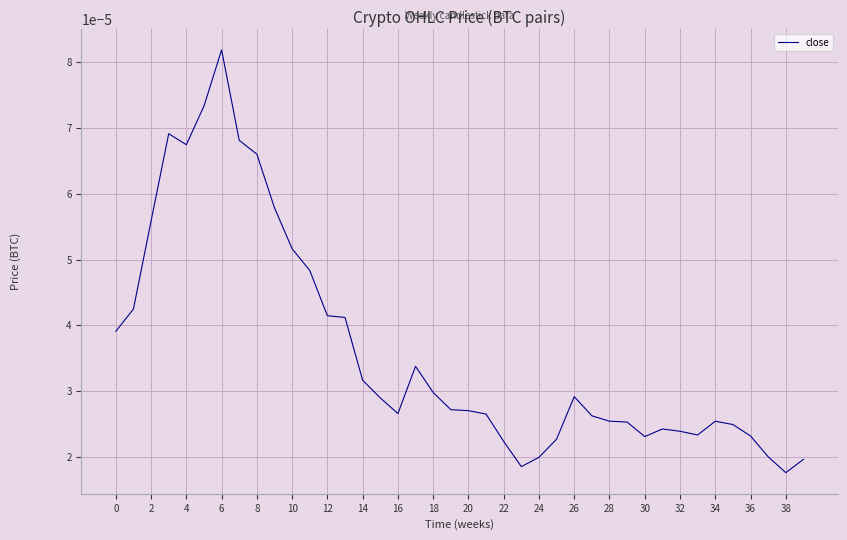

At which category does the chart reach its peak across all series?

6